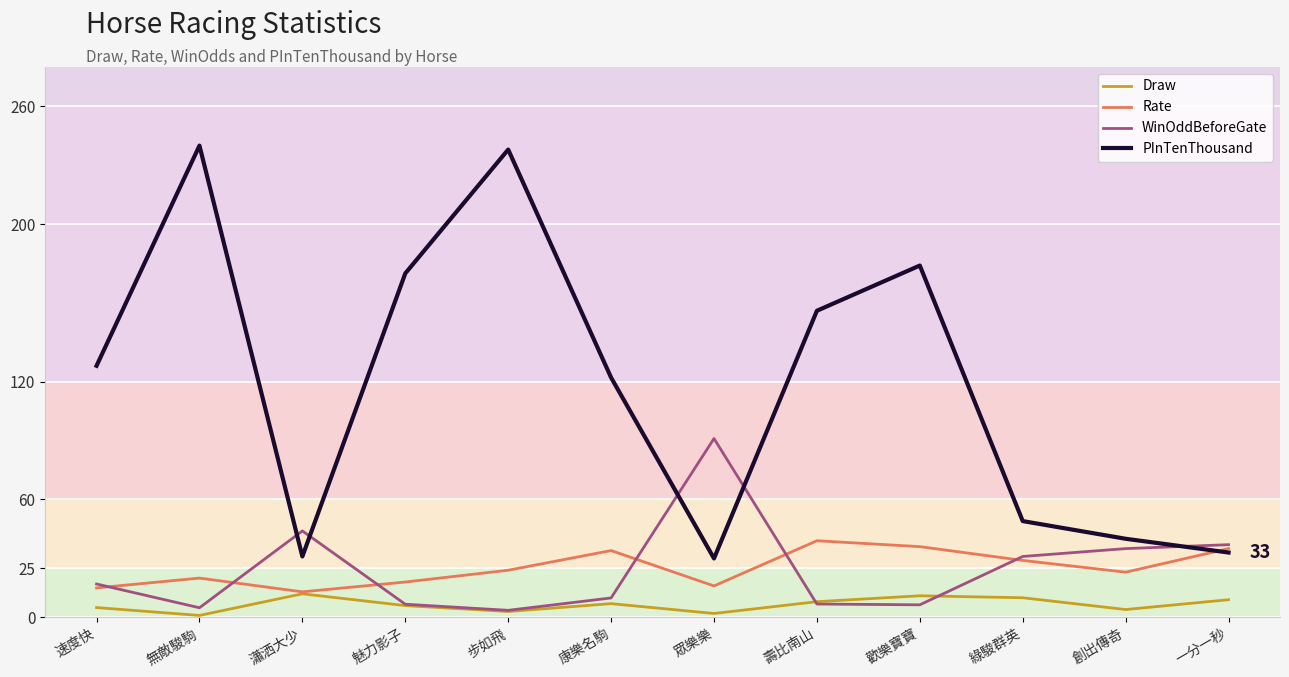

What is the approximate value of Rate at 壽比南山?

39.0